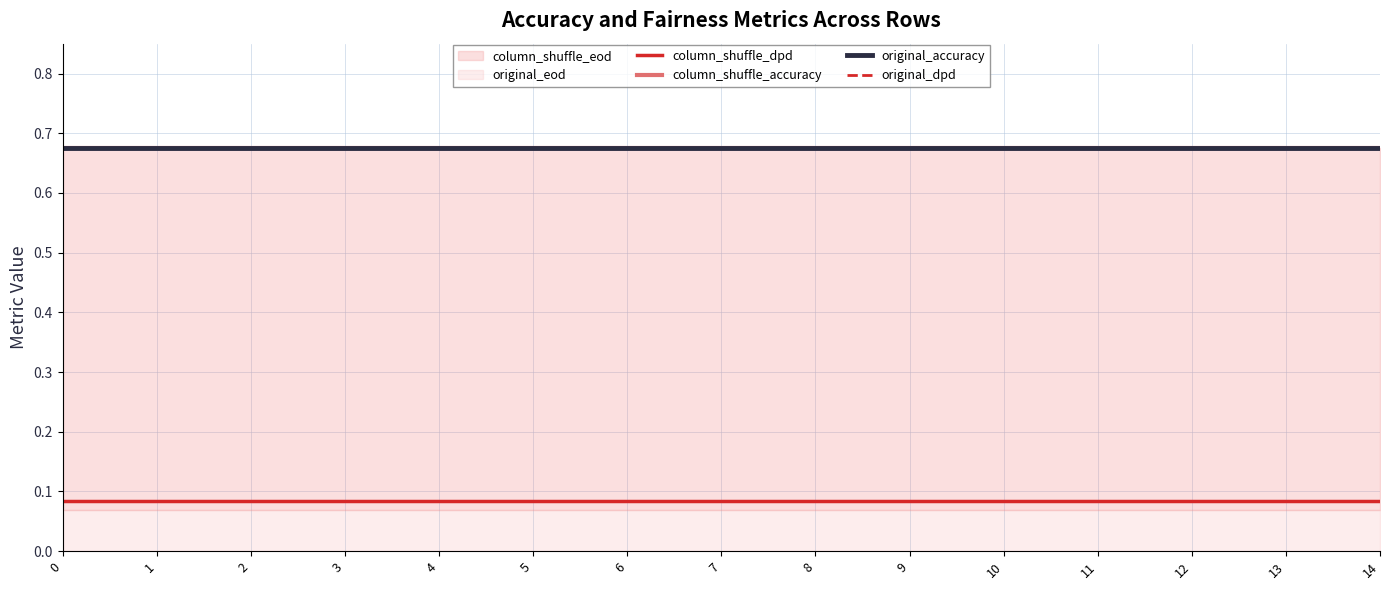

What is the spread (max minus min) of values at 7?

0.6